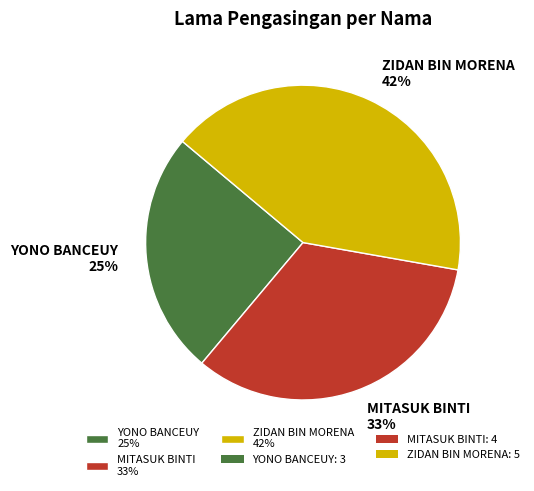

Do ZIDAN BIN MORENA 42% and YONO BANCEUY 25% together represent more than half of the pie?

Yes